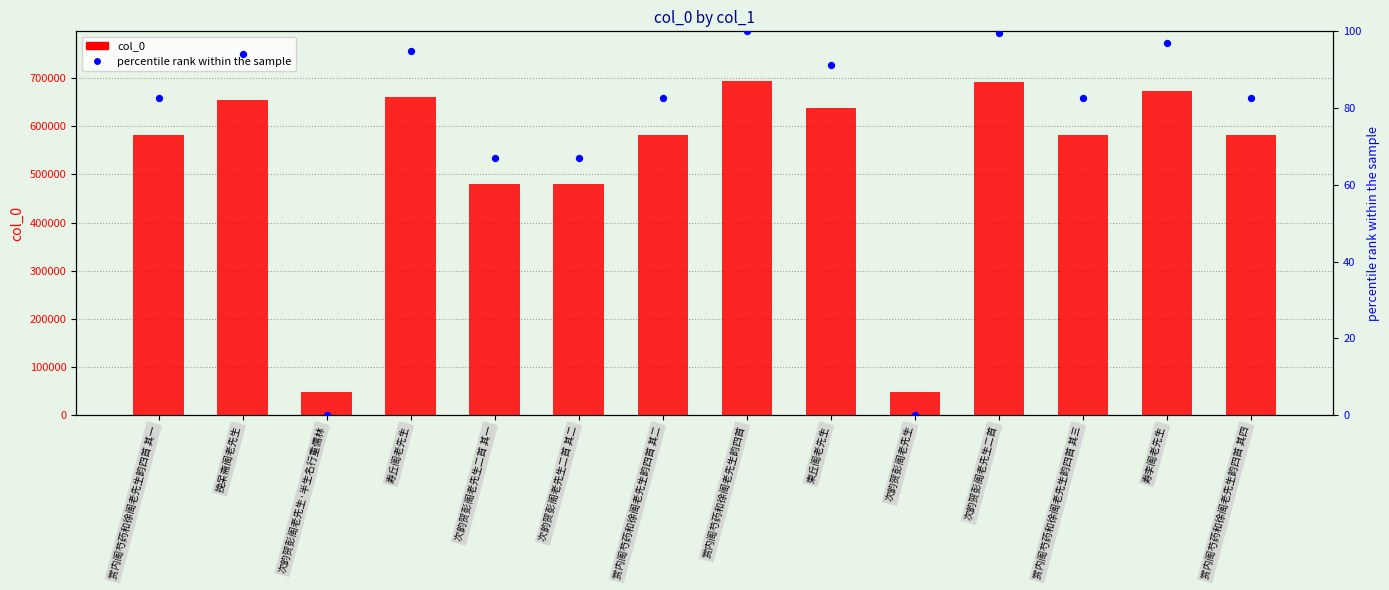

What is the total value across all series at 赏内阁芍药和徐阁老先生韵四首 其三?

581844.7